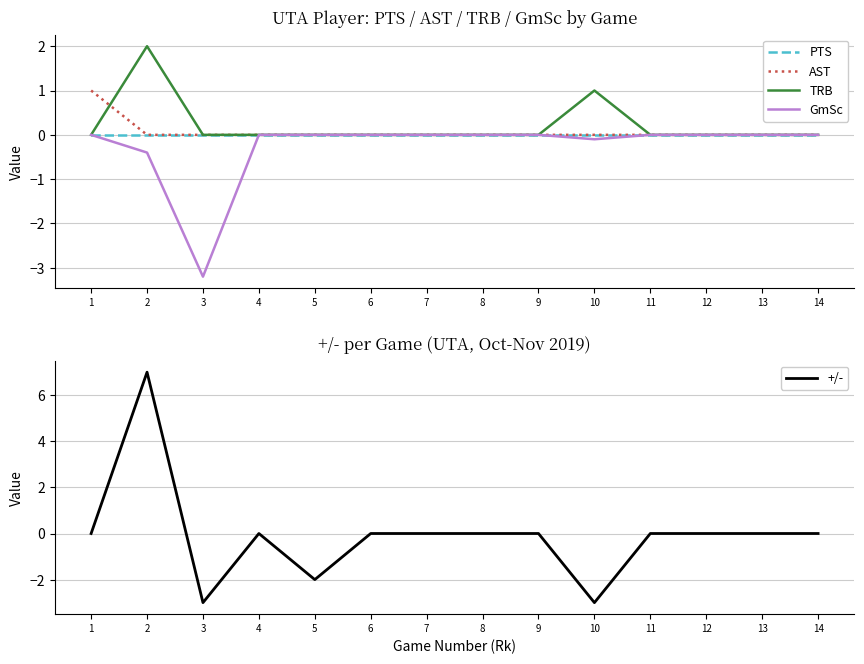

Which category has the highest value across all series?

2